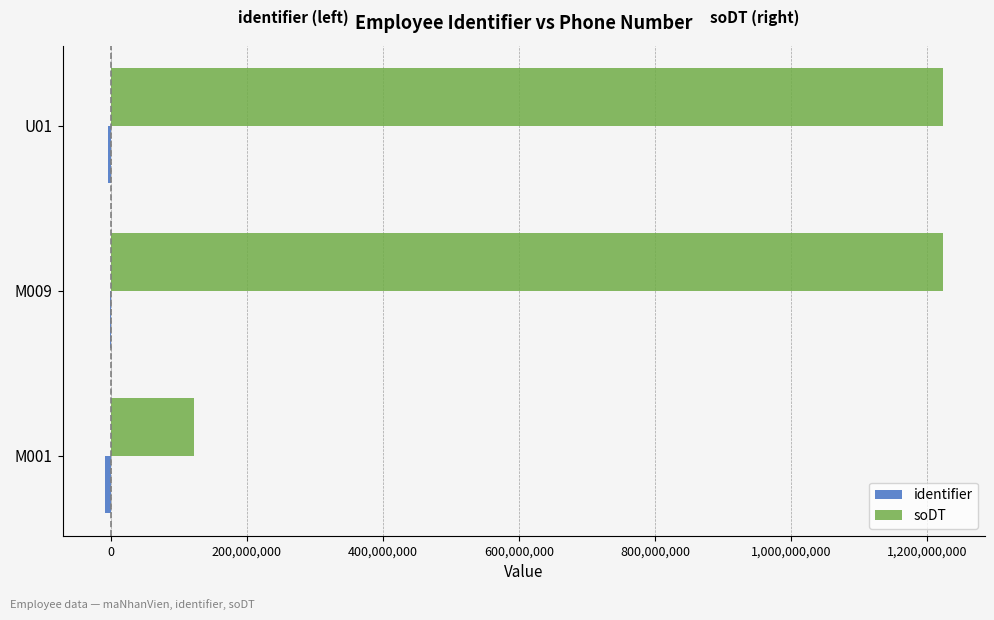

What is the maximum value shown in the chart?

1223456789